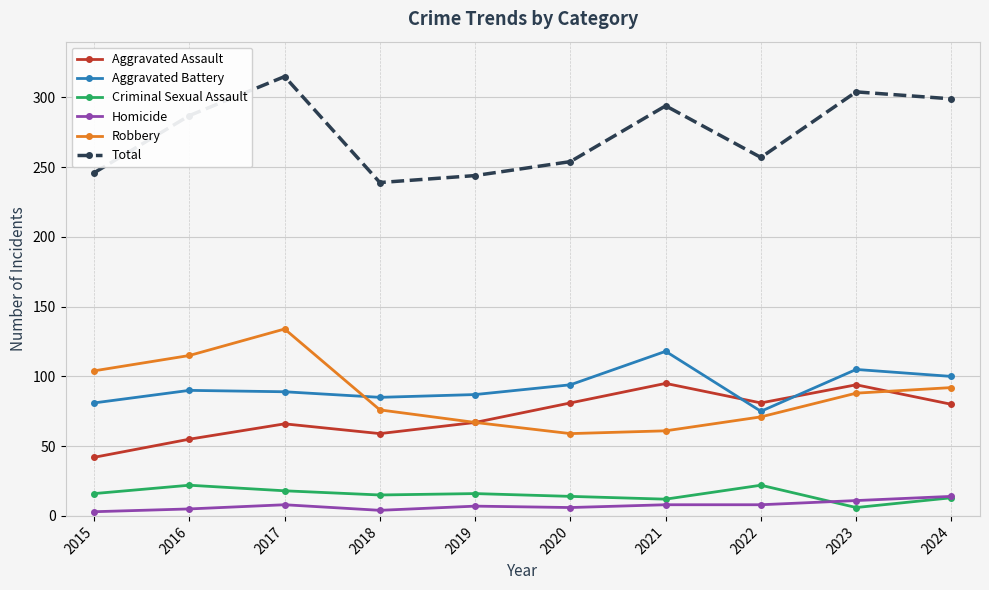

True or false: Total and Homicide cross at least once.

False